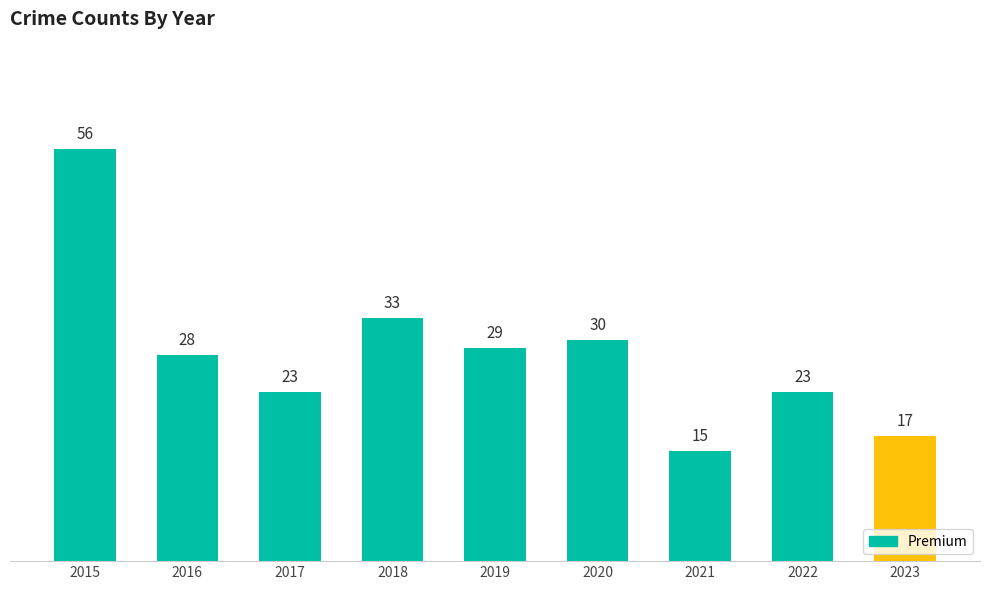

True or false: the data shows 42 at 2020.

False